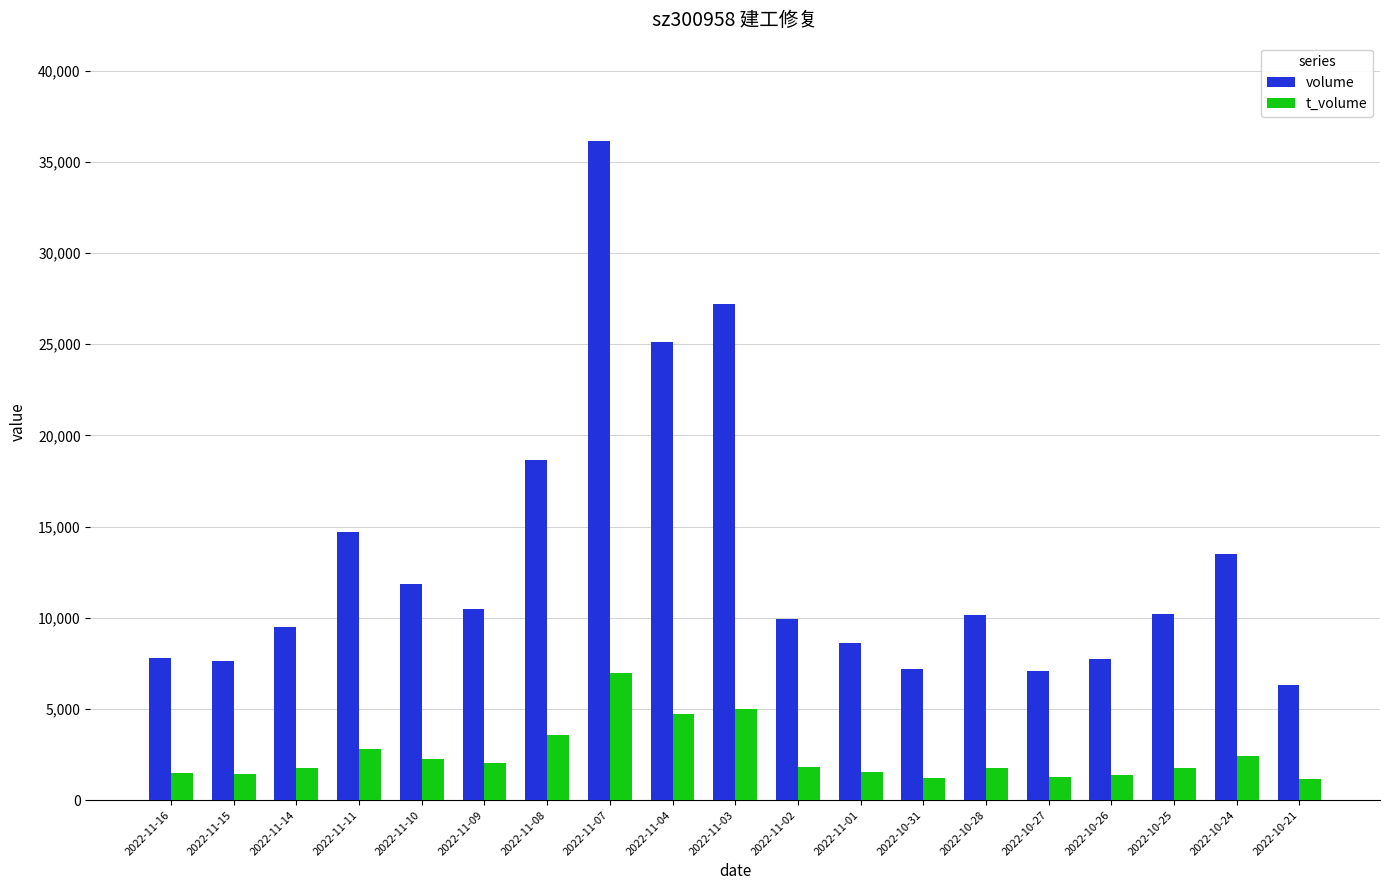

Is it true that t_volume equals 1235 at 2022-10-31?

True